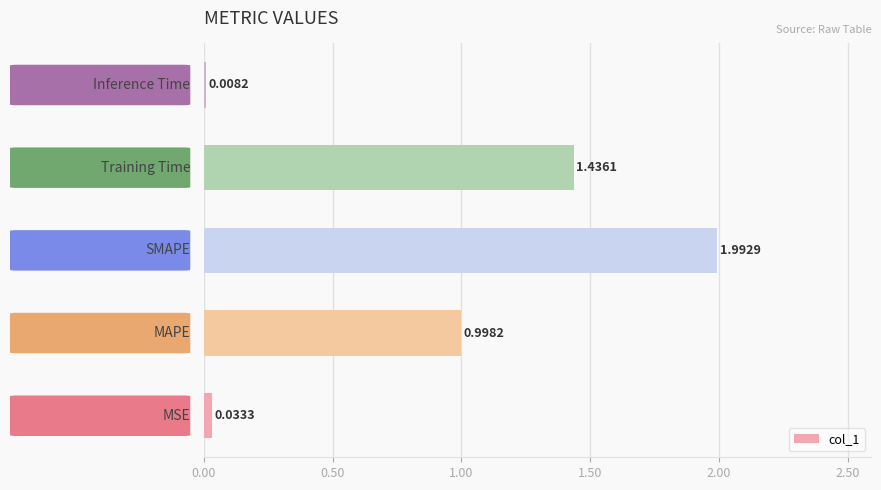

What is the difference between the maximum and minimum values?

2.0